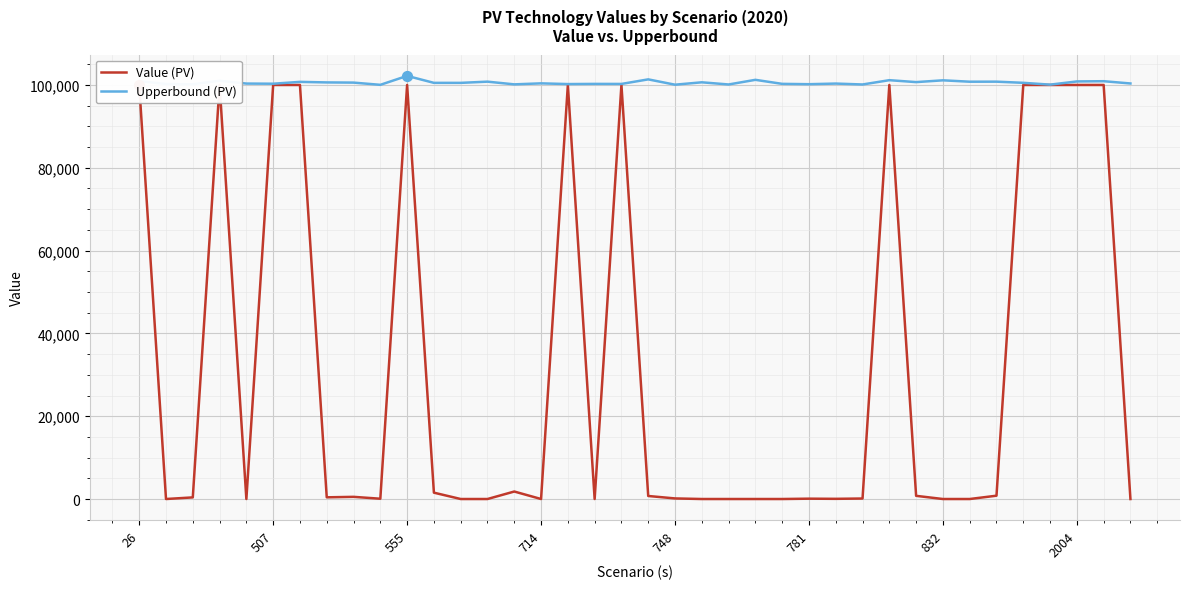

What is the total value across all series at 16?

200218.3